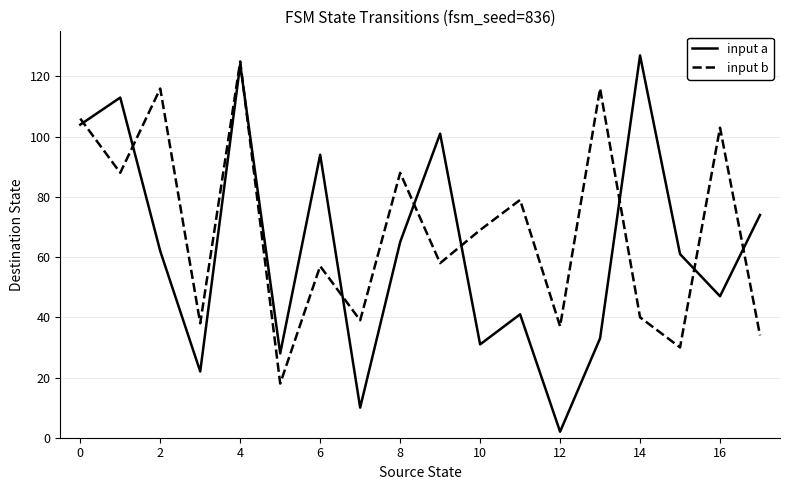

Which series has the largest total across all categories?

input b